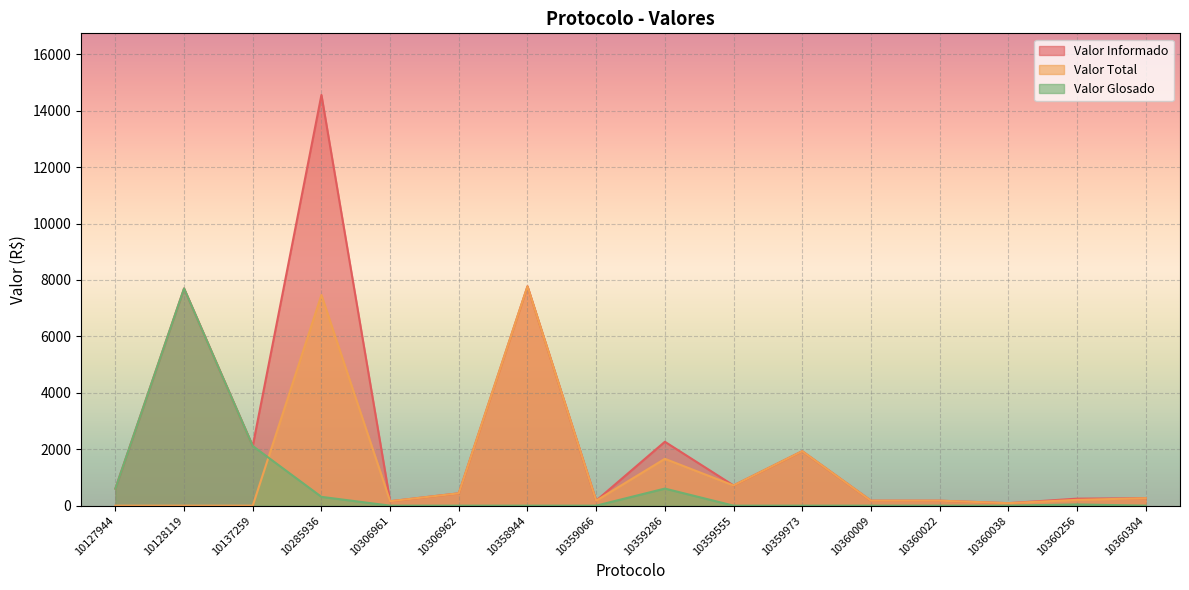

What is the difference between the highest and lowest values at 10127944?

602.3